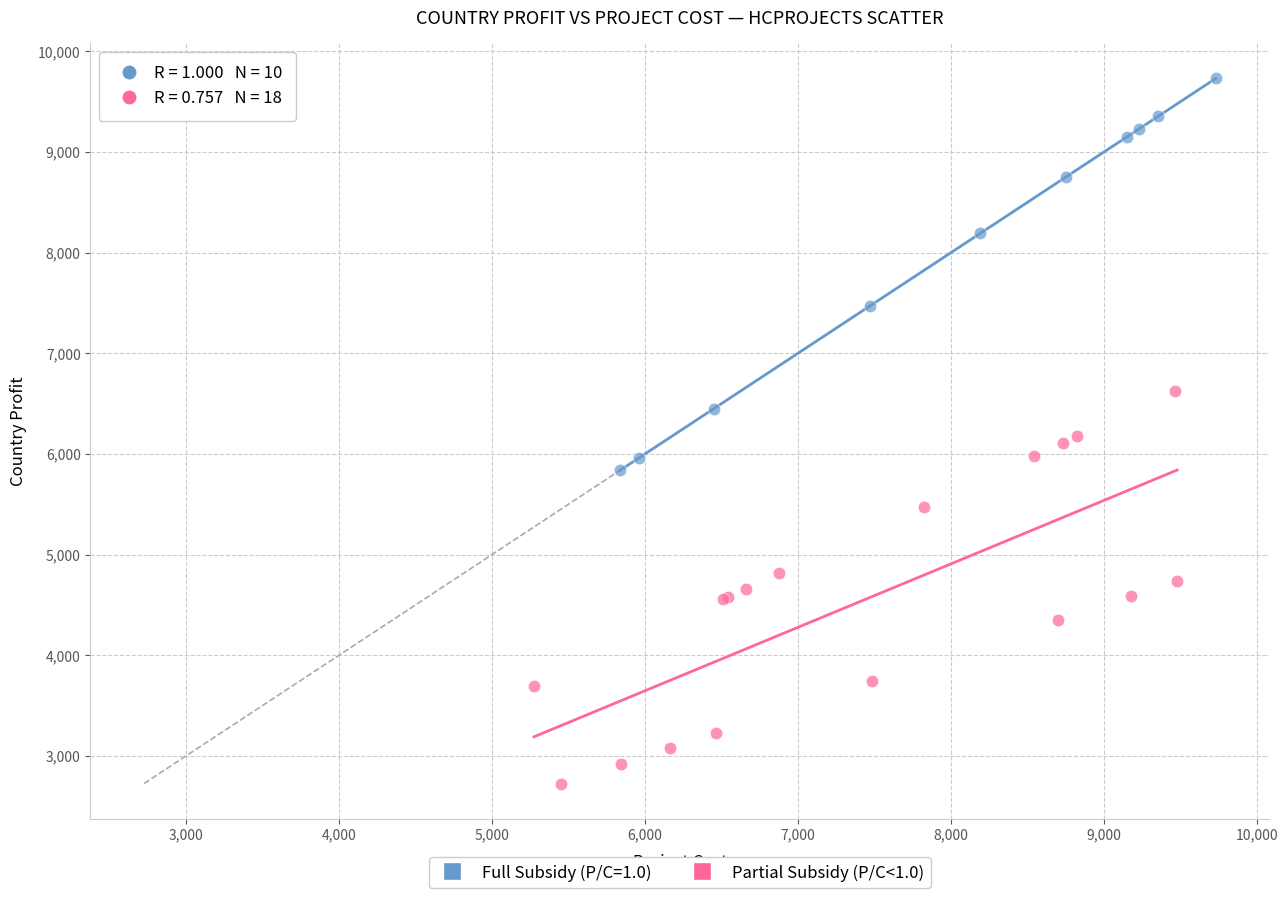

Which series reaches the minimum Y coordinate?

Partial Subsidy (P/C<1.0)